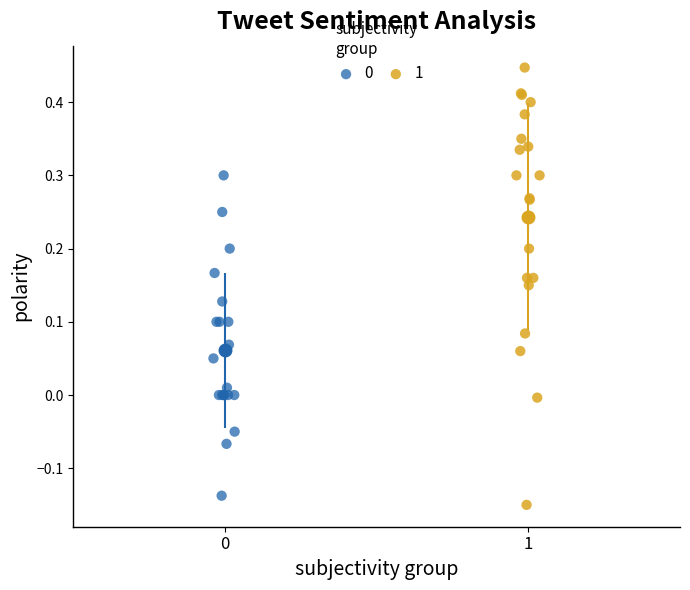

Which series reaches the maximum Y coordinate?

1